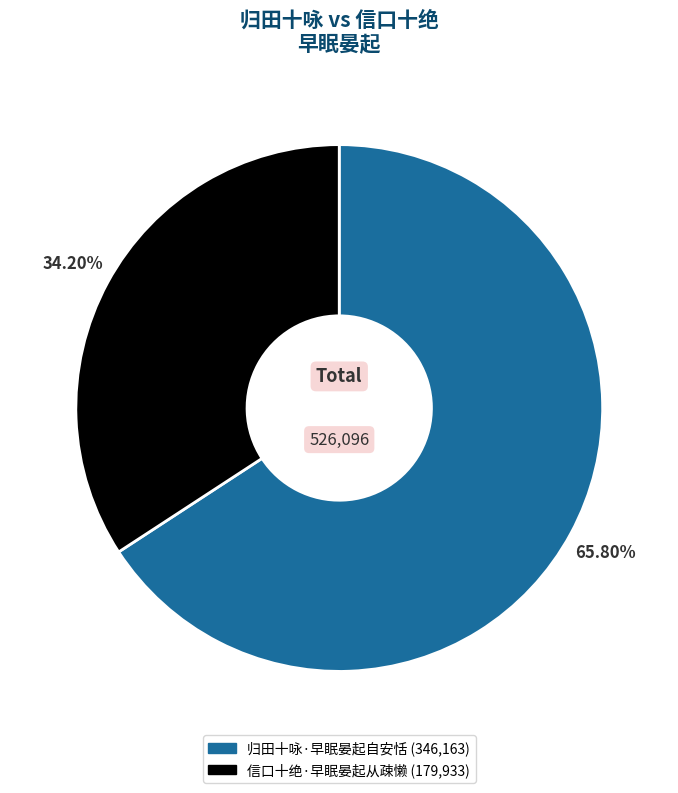

What is the largest slice in the pie chart?

归田十咏·早眠晏起自安恬